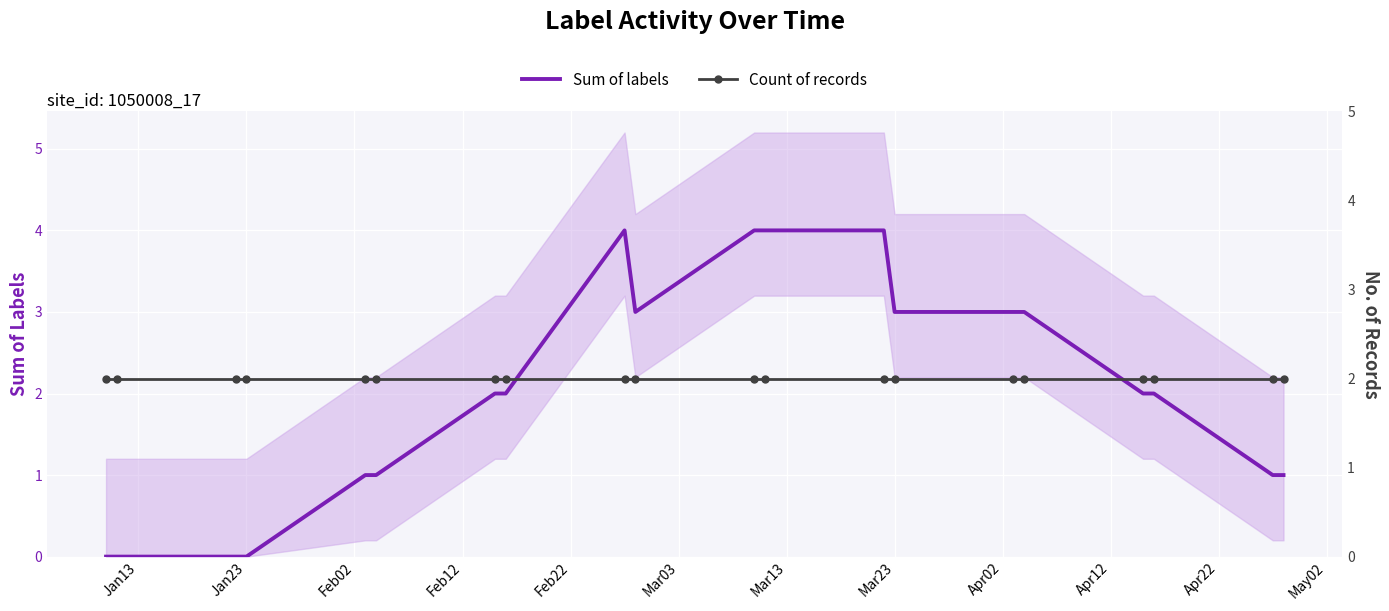

True or false: Count of records and Sum of labels intersect in this chart.

False